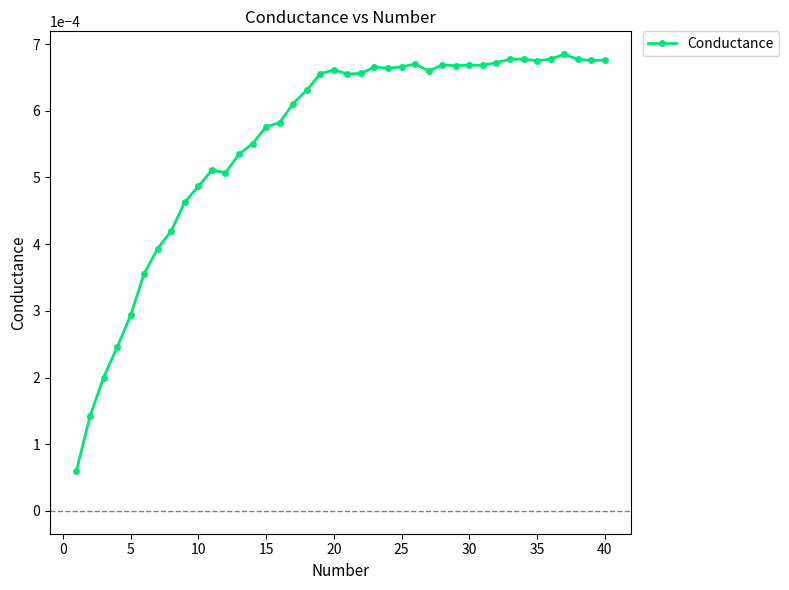

True or false: there are more than 1 points higher than both neighbors.

True